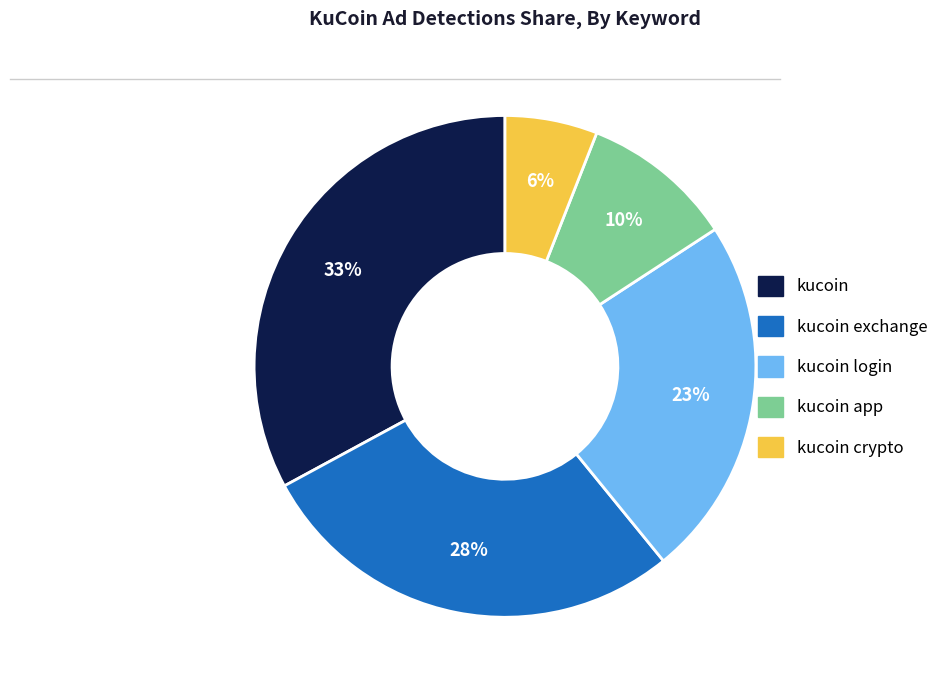

What is the smallest slice in the pie chart?

kucoin crypto